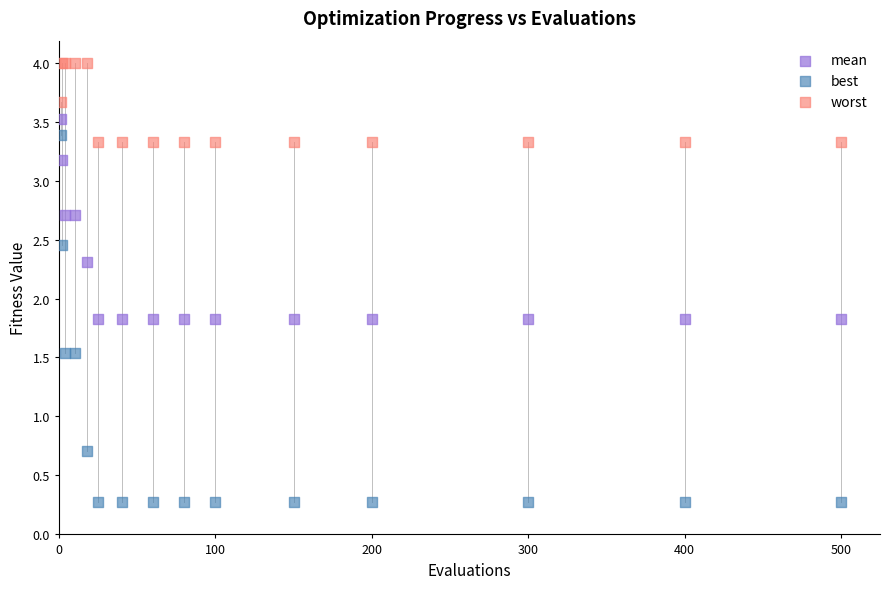

Which series has the largest Y range (max minus min)?

best